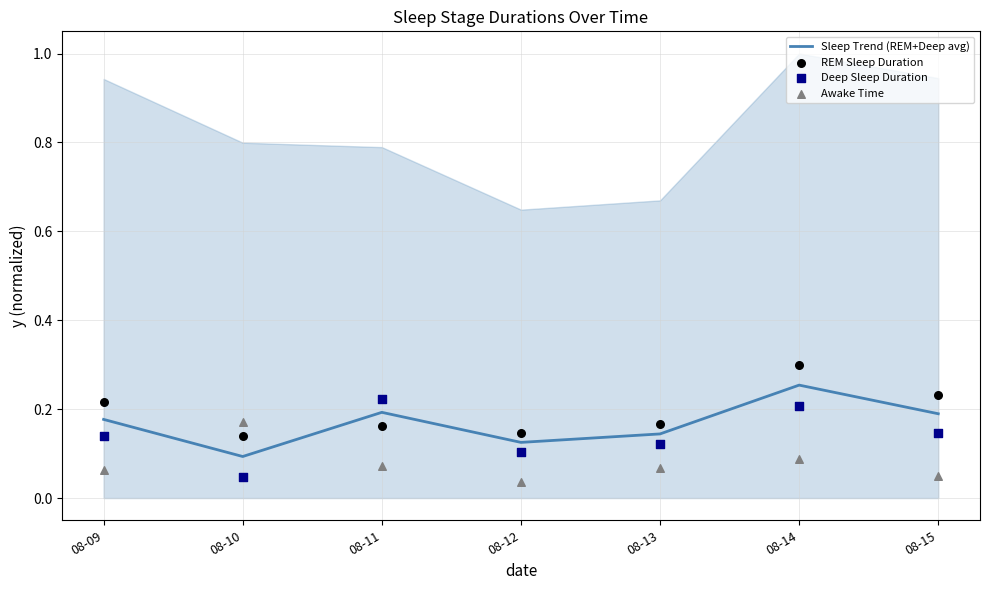

At how many categories does at least one series exceed 0?

7